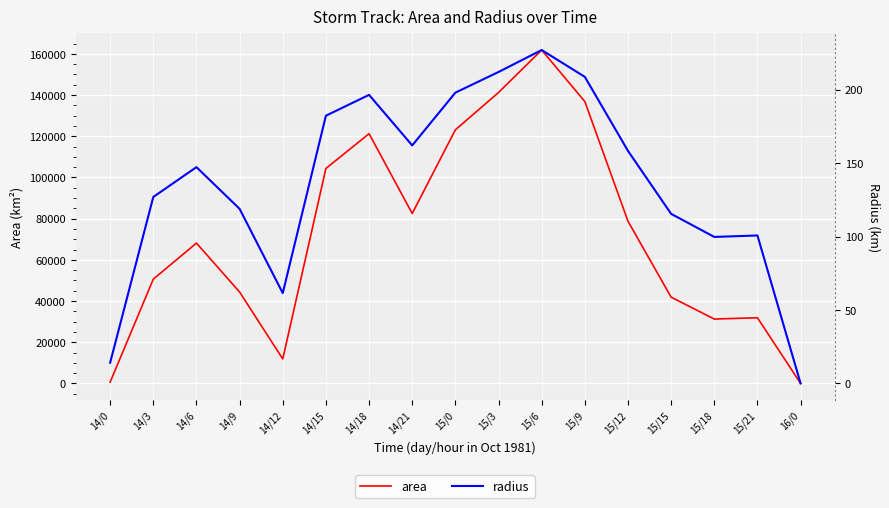

At which category does radius reach its first local valley?

14/12